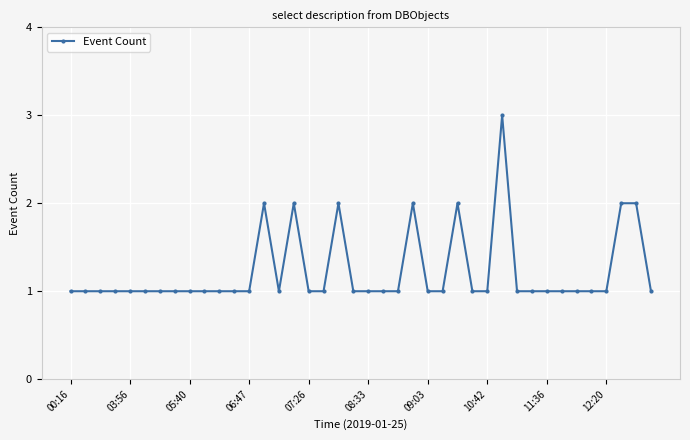

True or false: there are more than 2 points higher than both neighbors.

True